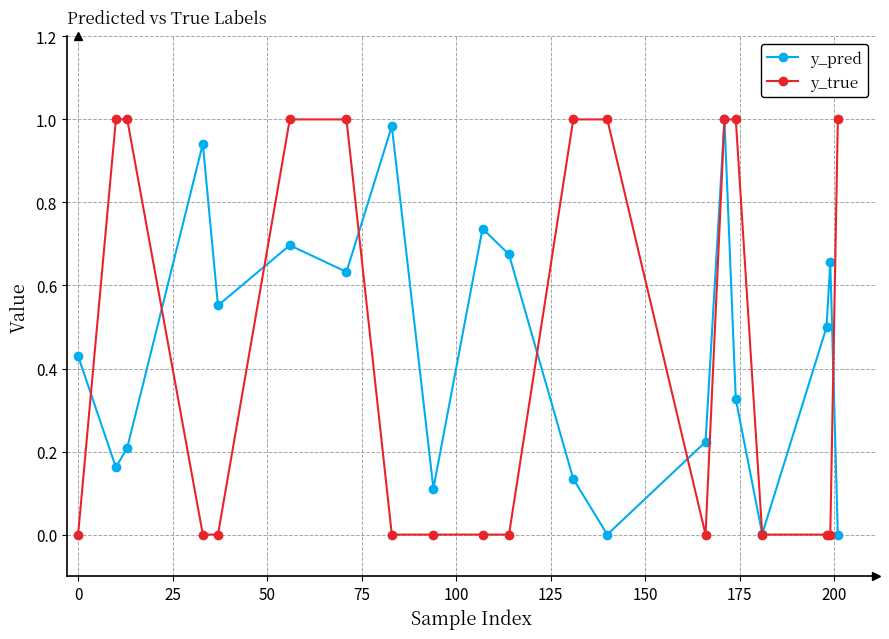

Which series has the widest spread of values?

y_true